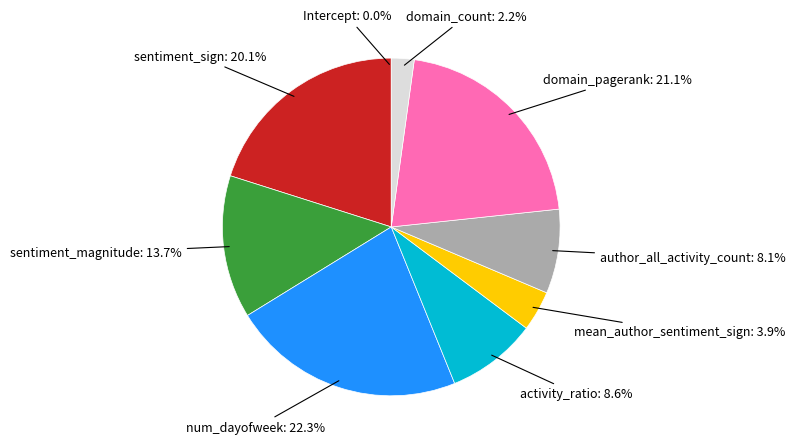

Does any single category account for the majority?

No